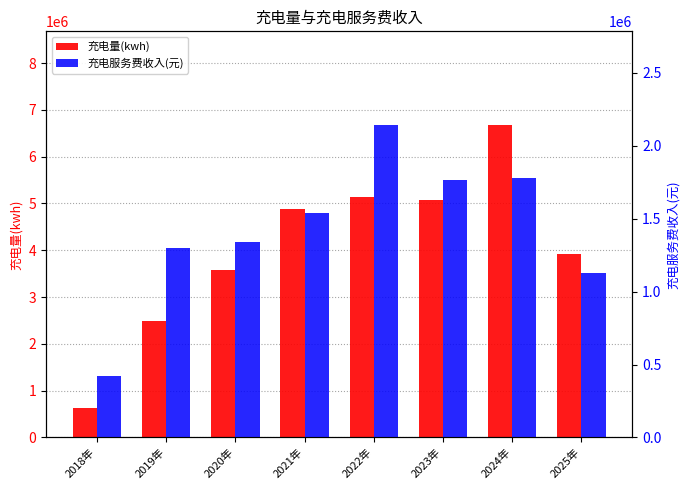

What is the label of the 3rd bar from the right?

2023年